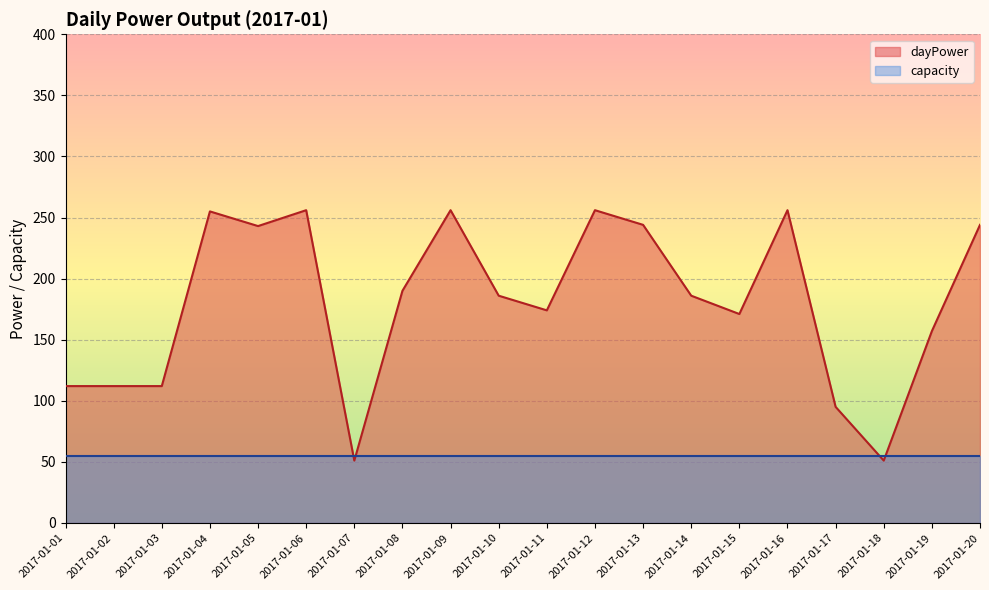

What is the difference between the values at 2017-01-04 and 2017-01-16?

1